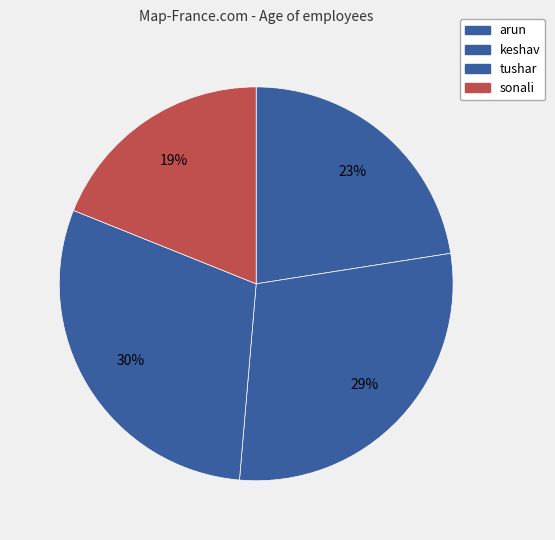

Which category has the smallest portion of the pie?

sonali